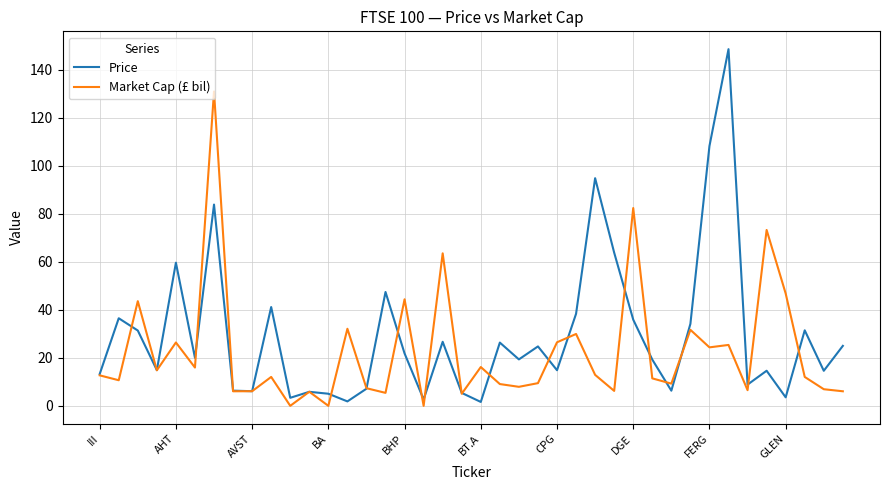

Which series has the widest spread of values?

Price